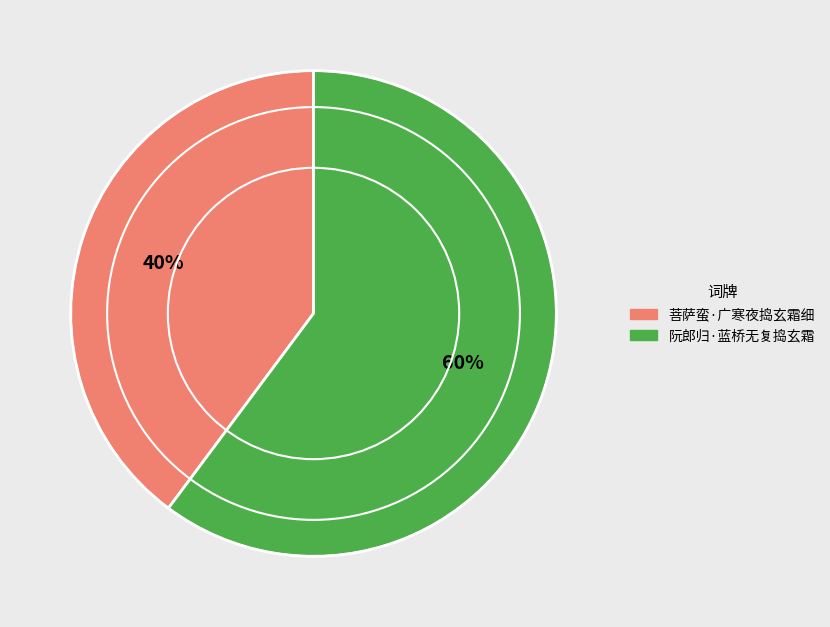

Combined, do 菩萨蛮·广寒夜捣玄霜细 and 阮郎归·蓝桥无复捣玄霜 account for over 50%?

Yes